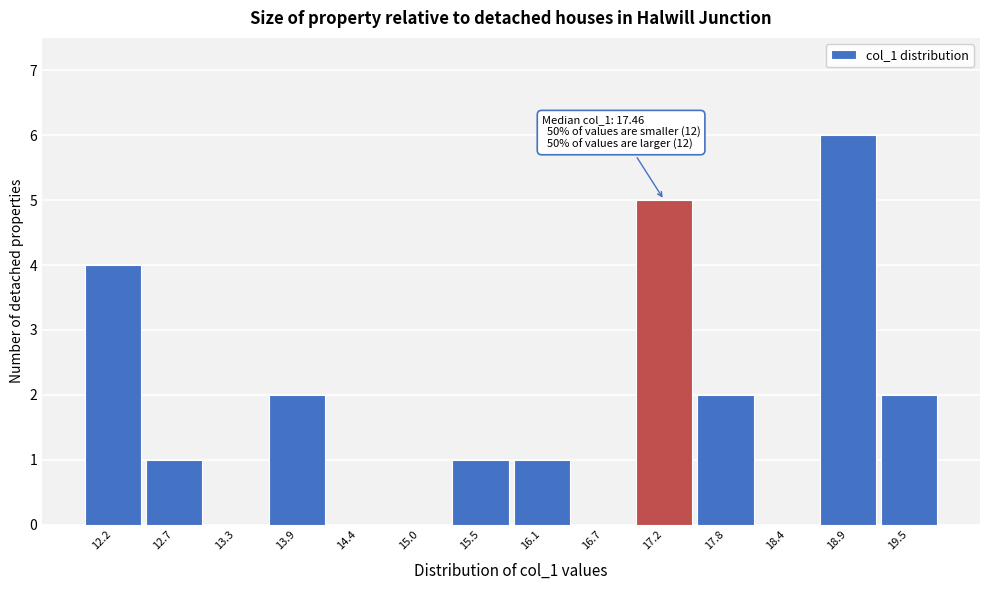

Over which range of the x-axis is the bar tallest?

18.7 to 19.2